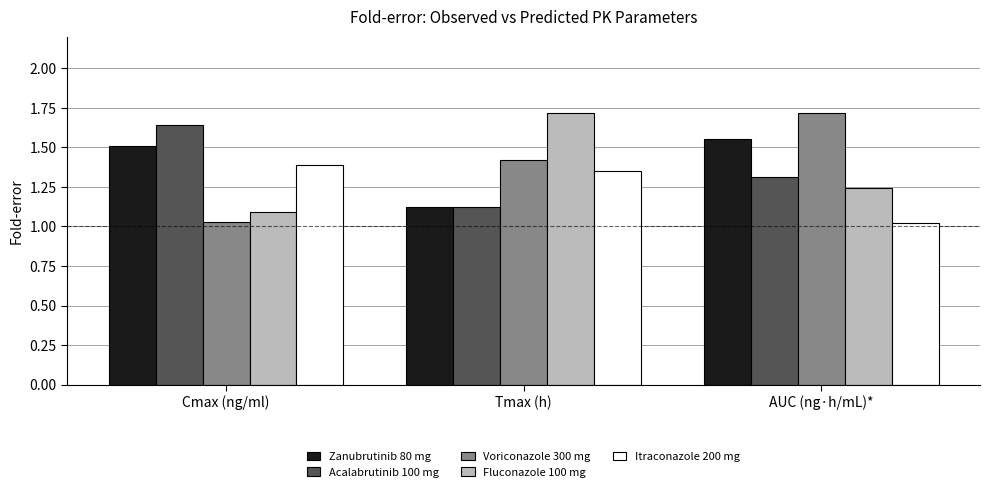

What is the difference between the Voriconazole 300 mg values at Cmax (ng/ml) and AUC (ng·h/mL)*?

0.7